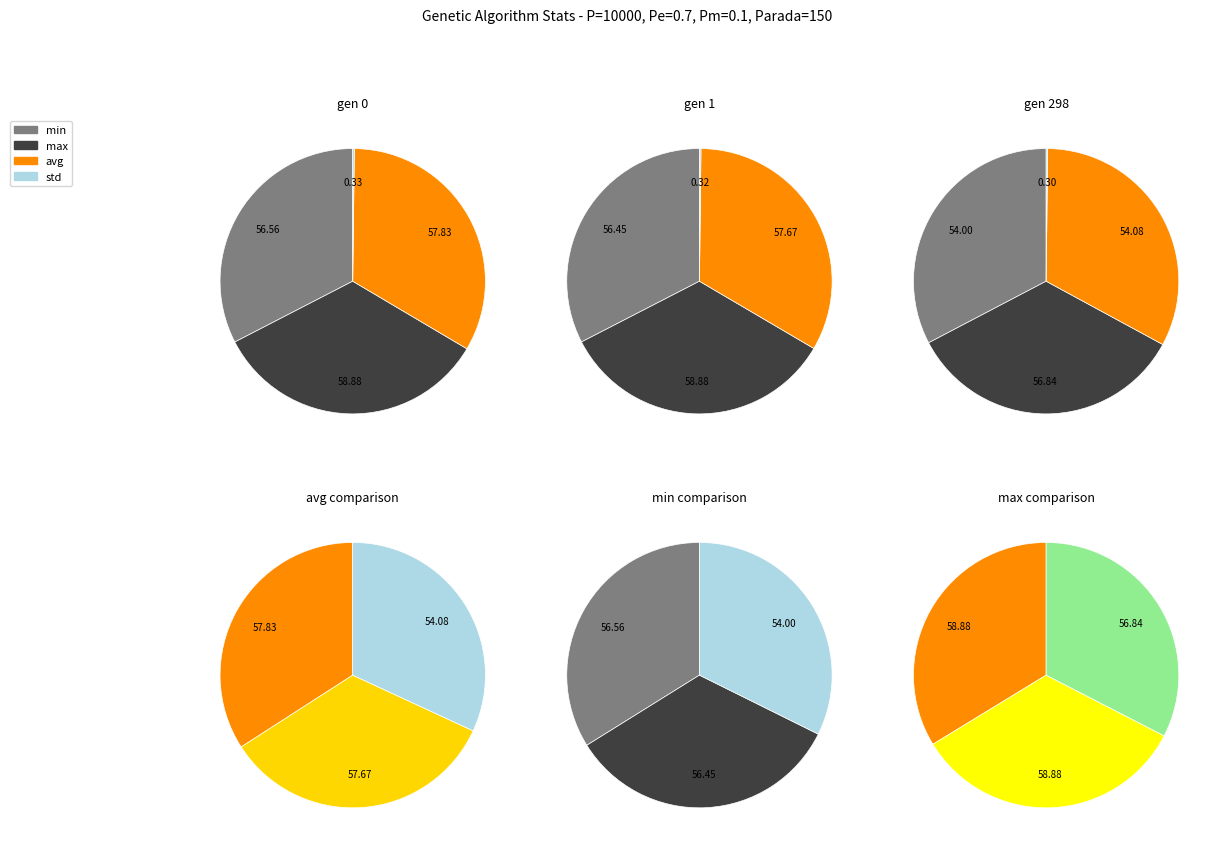

Is avg the majority of the pie?

No